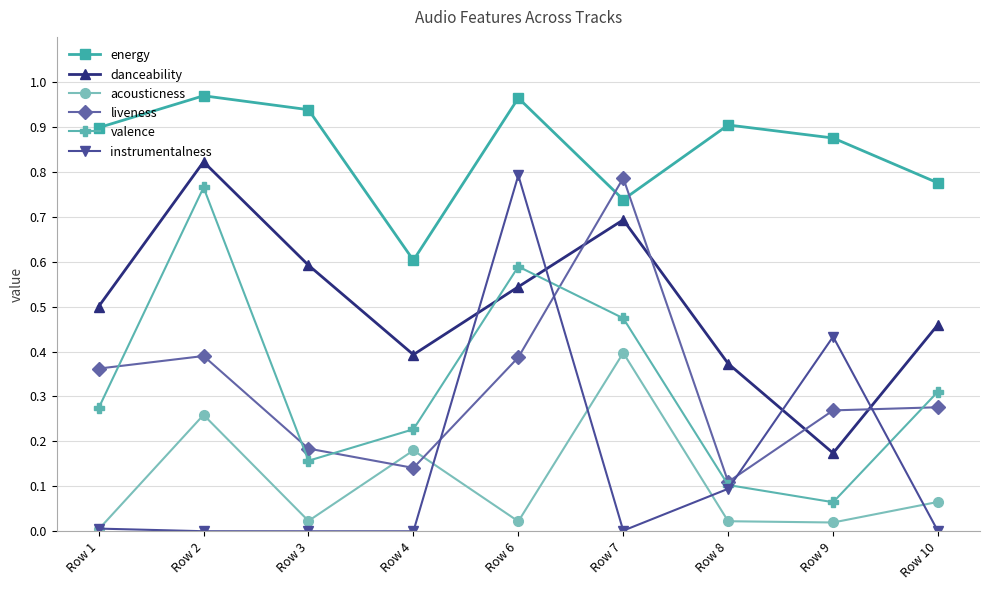

The instrumentalness series shows 0.8 at Row 6. True or false?

True